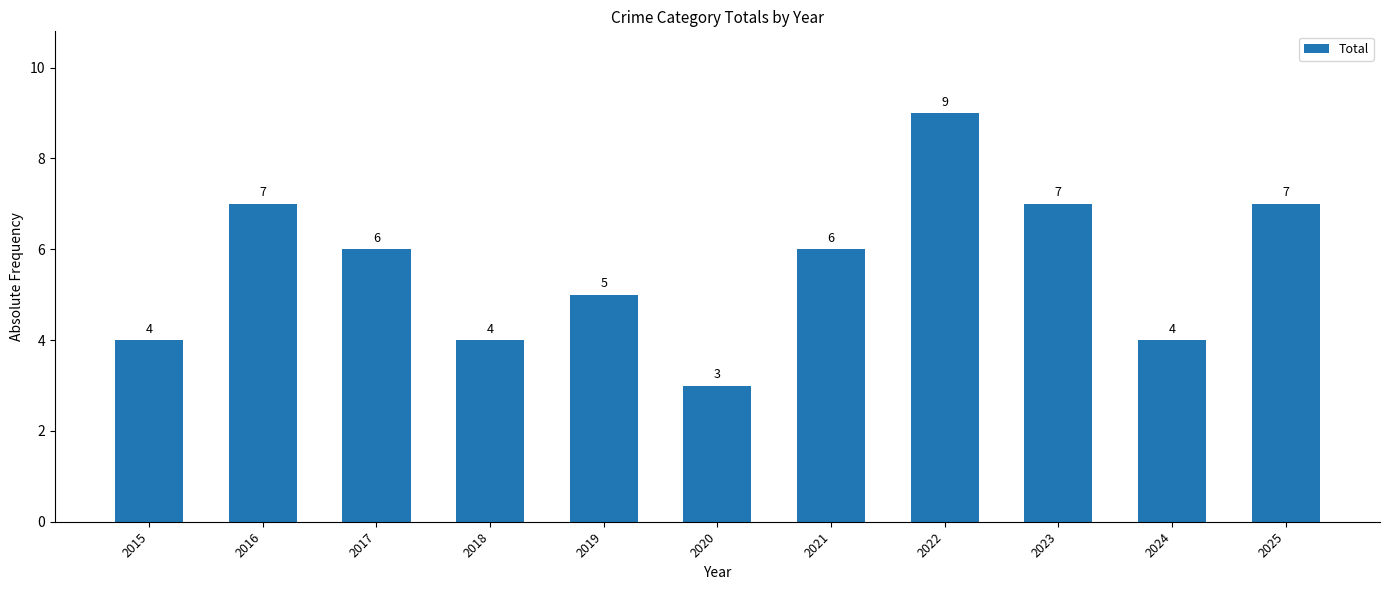

Where does the data first go above 6?

2016